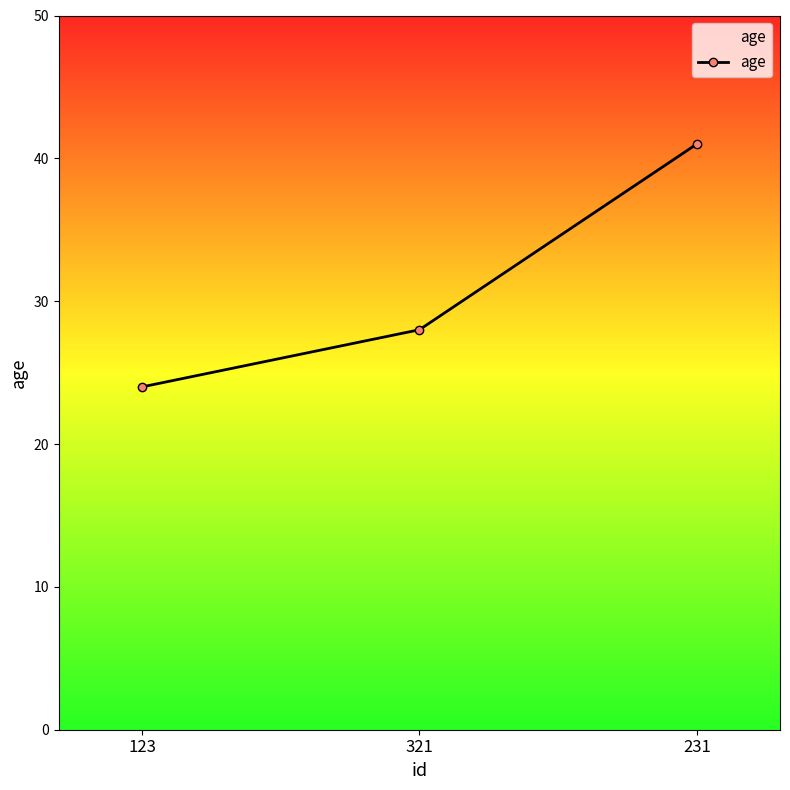

What is the difference between the maximum and second lowest values?

13